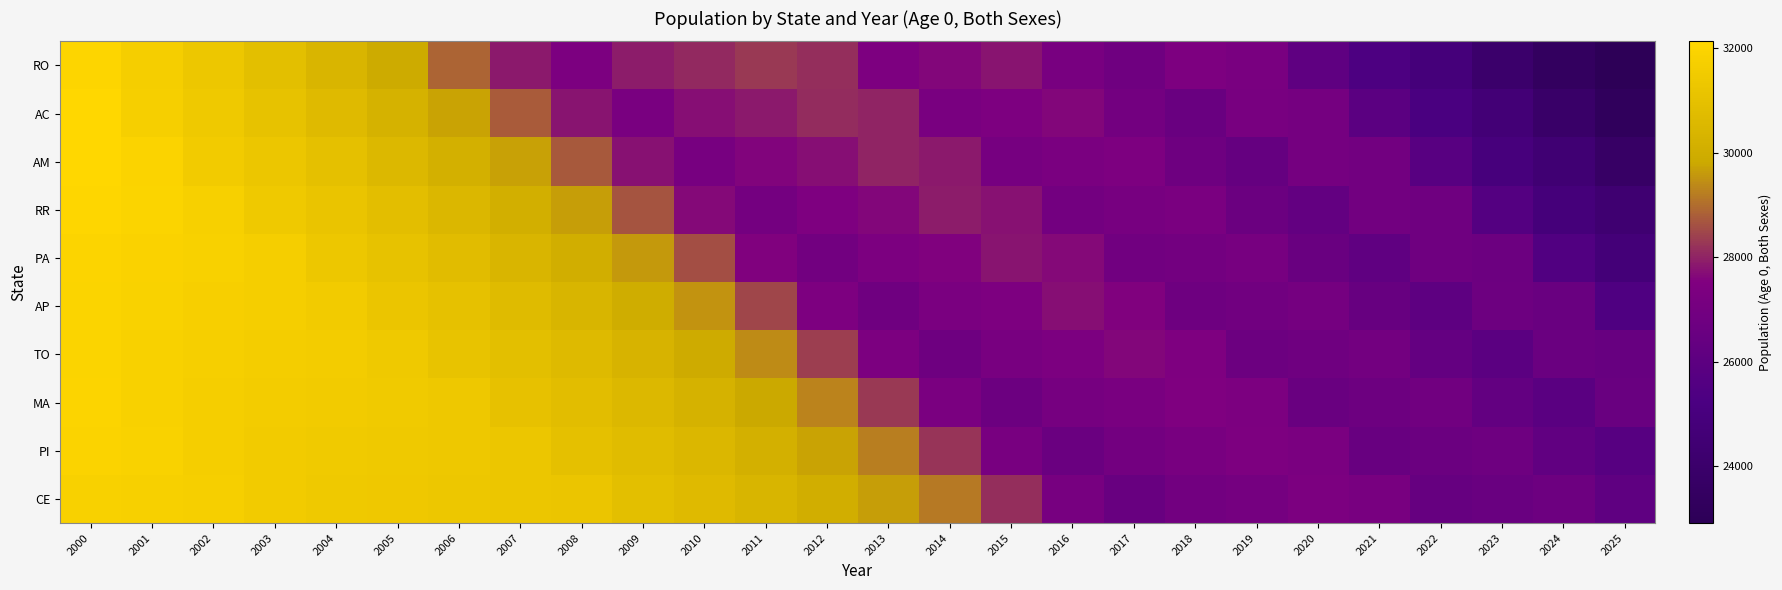

What is the minimum value shown in the chart?

22918